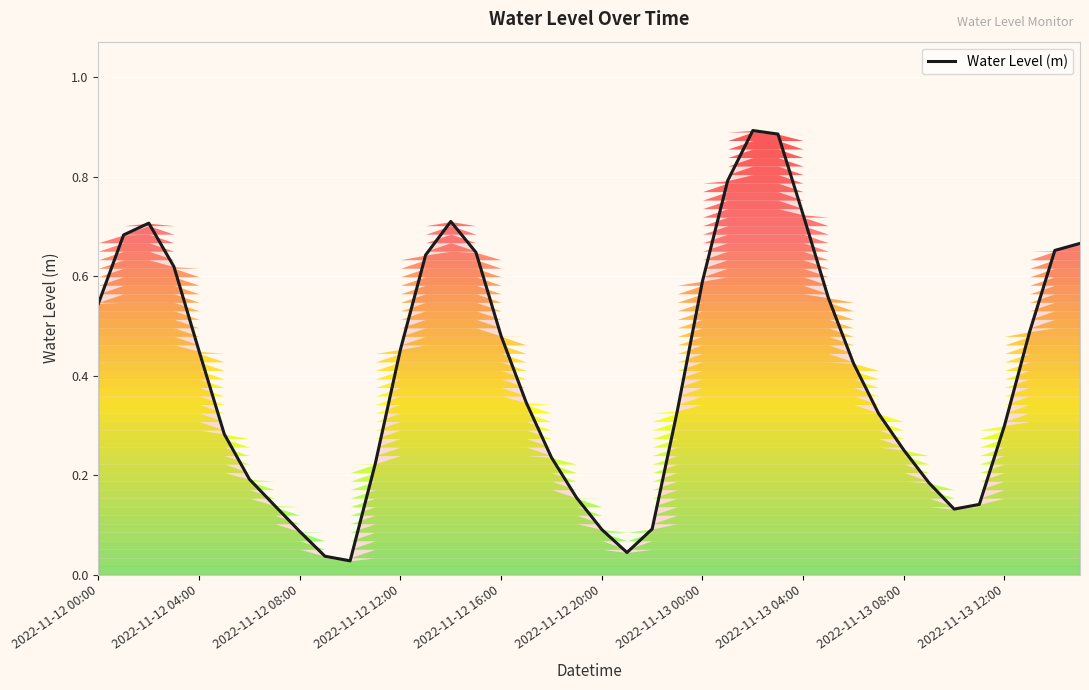

Is it true that Water Level (m) equals 0.2 at 2022-11-13 04:00?

False